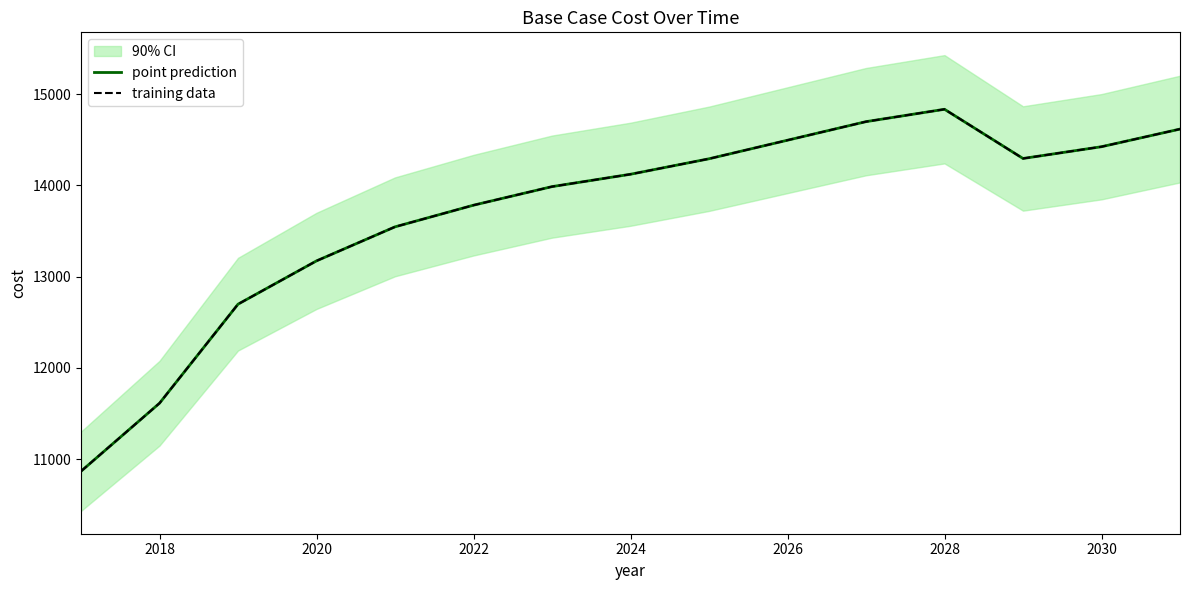

Reading left to right, transcribe all the data shown in this chart.

point prediction: 10866.9	11612.8	12697.6	13172.2	13545.2	13782.5	13985.9	14121.5	14291.0	14494.4	14697.8	14833.4	14294.2	14423.1	14616.5
training data: 10866.9	11612.8	12697.6	13172.2	13545.2	13782.5	13985.9	14121.5	14291.0	14494.4	14697.8	14833.4	14294.2	14423.1	14616.5